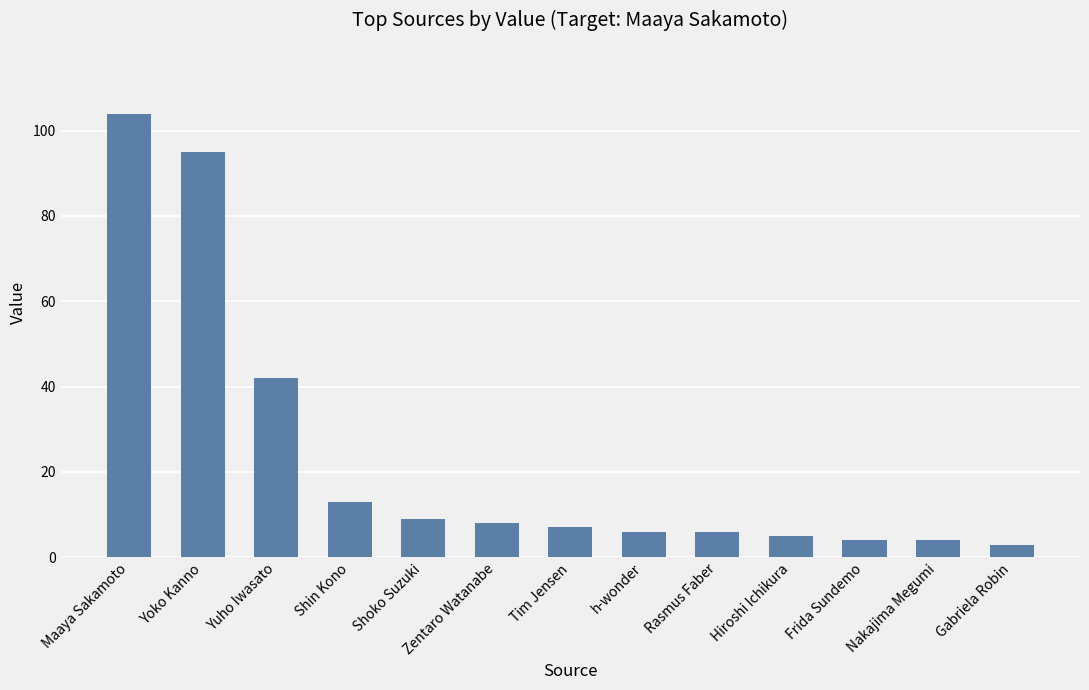

What is the minimum value shown in the chart?

3